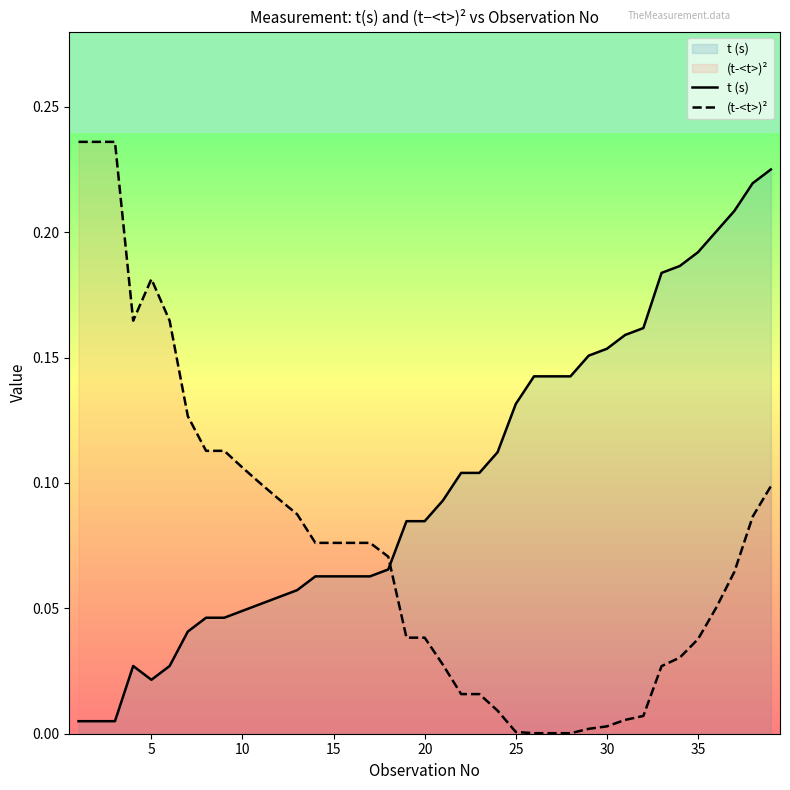

True or false: (t-<t>)² and t (s) intersect in this chart.

True